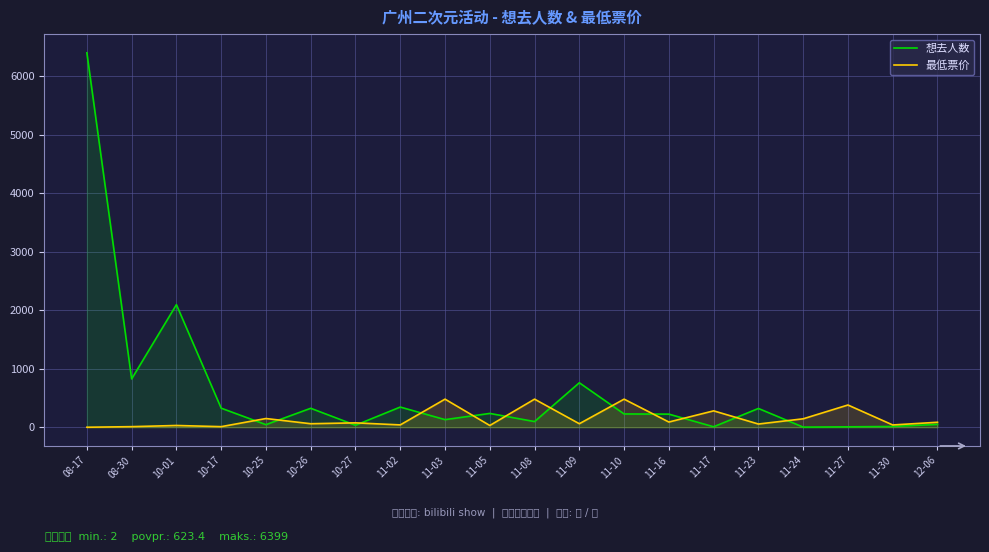

How many lines are shown in the chart?

2